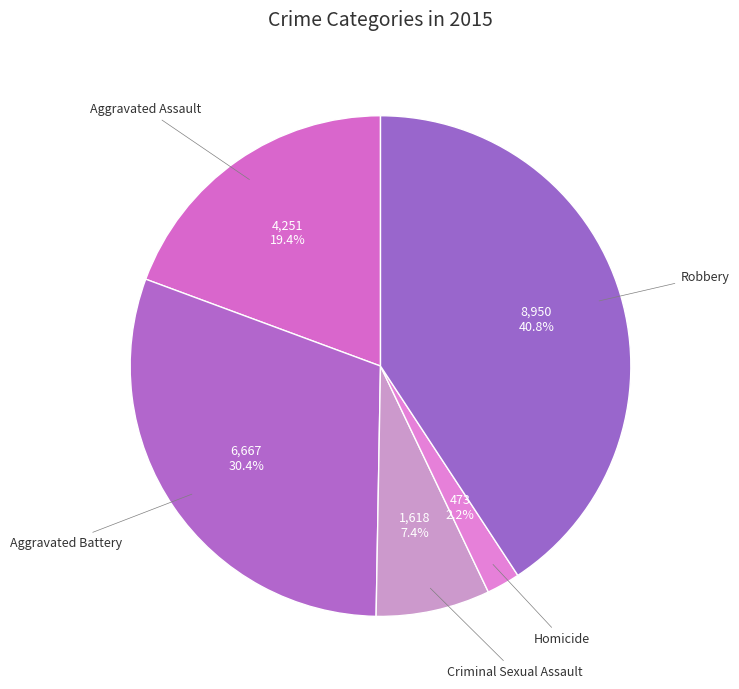

Which has a higher value, Aggravated Assault or Homicide?

Aggravated Assault